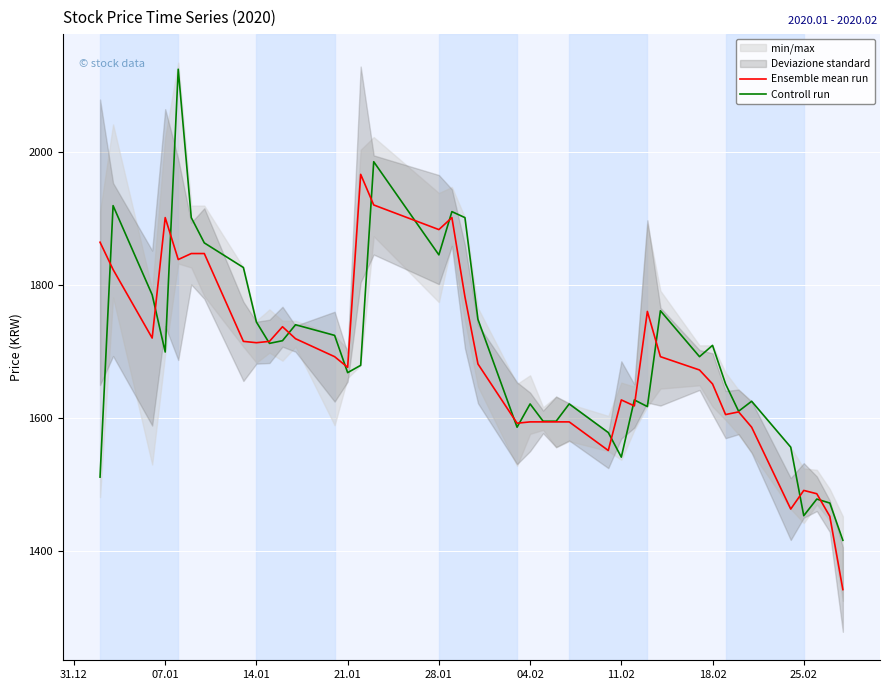

What is the maximum value for Controll run?

2124